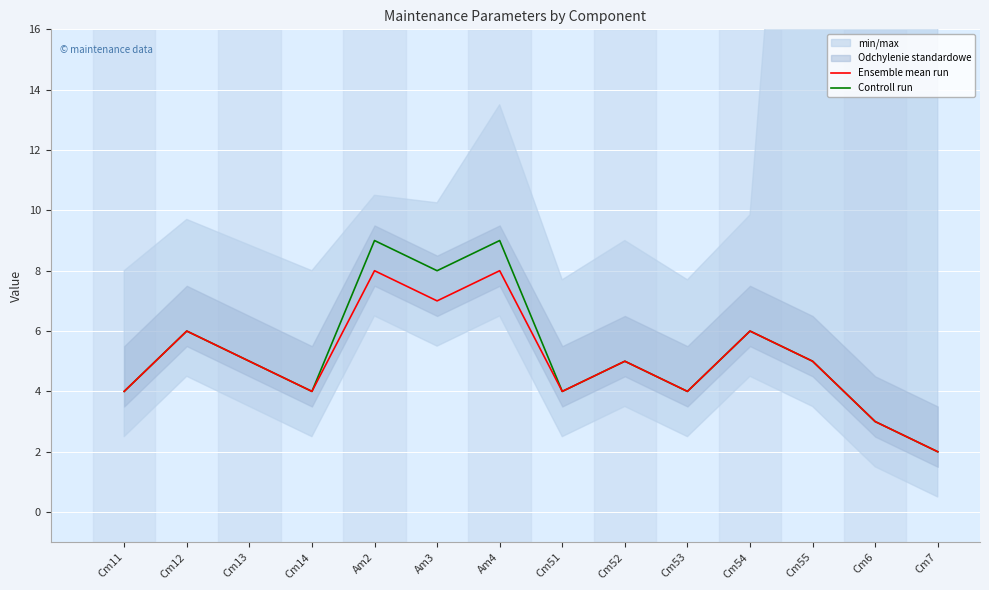

At which category does Ensemble mean run reach its first local peak?

Cm12